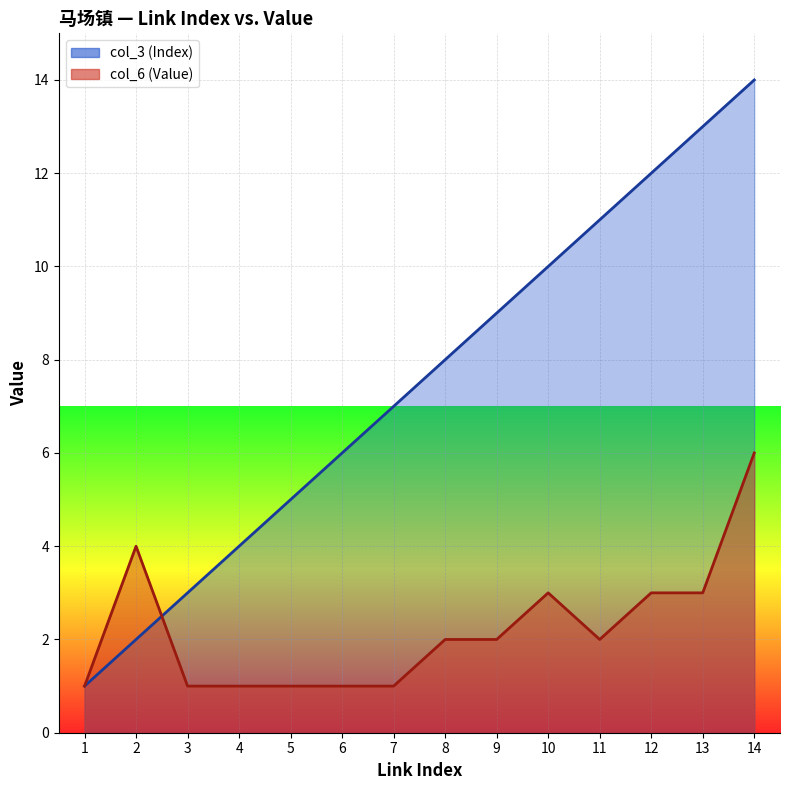

Rank the categories by col_3 (Index) value from lowest to highest.

1, 2, 3, 4, 5, 6, 7, 8, 9, 10, 11, 12, 13, 14